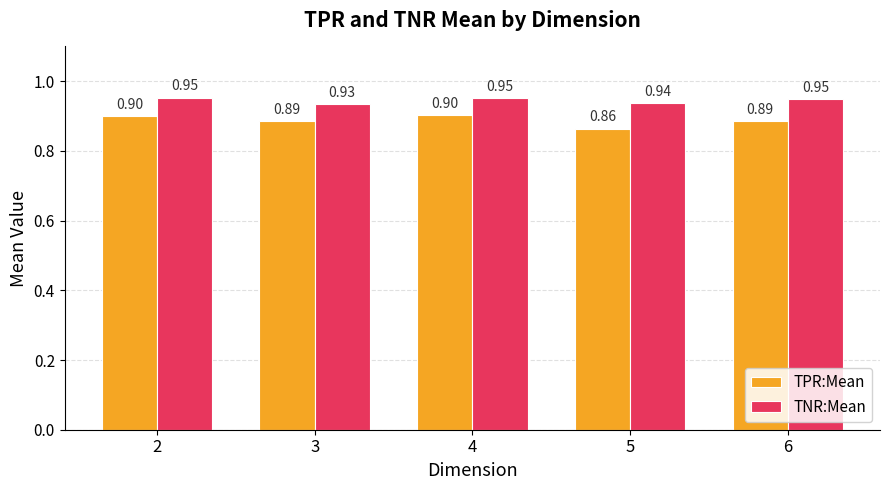

At how many categories does at least one series exceed 0?

5